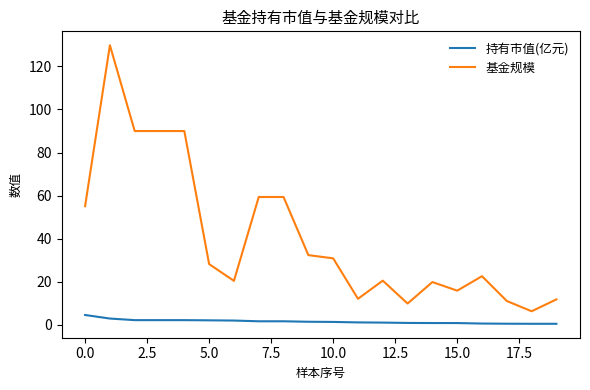

Which series has the largest total across all categories?

基金规模